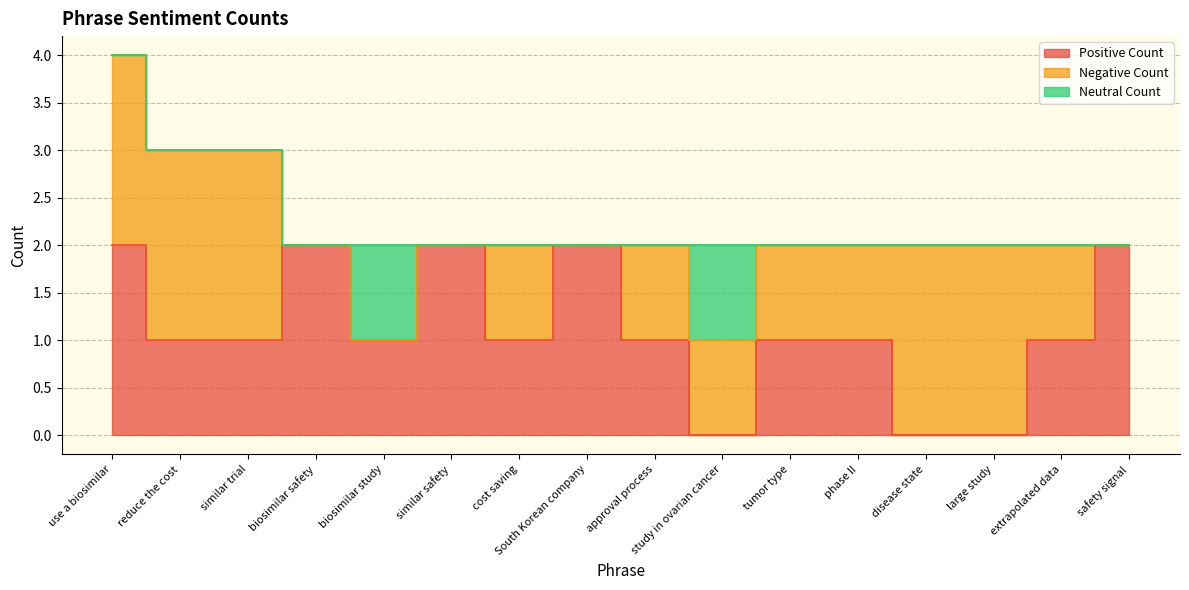

What are all the series names shown in the legend?

Positive Count, Negative Count, Neutral Count